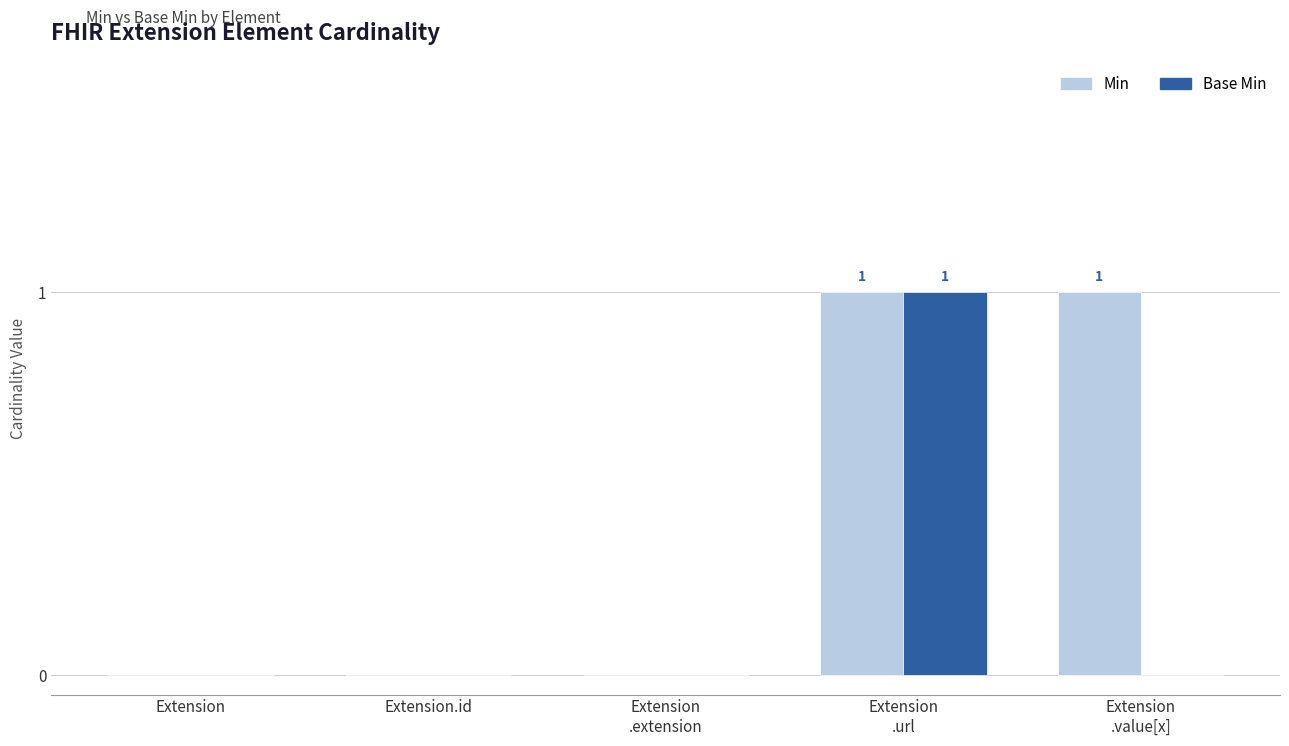

Are the bars horizontal?

No